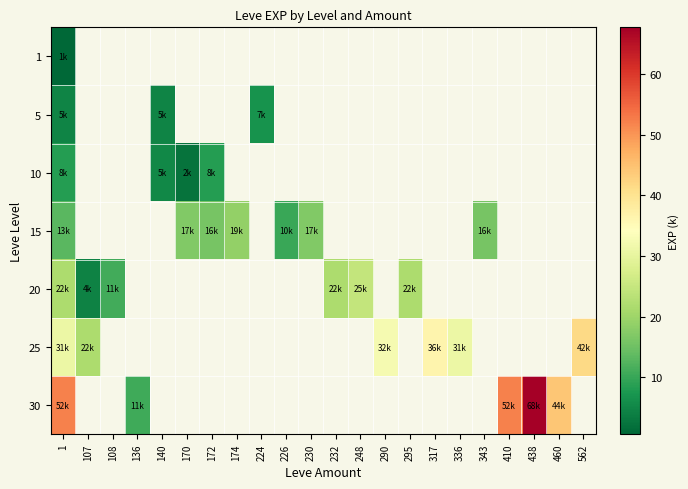

Is the value of 30 at 343 greater than the value of 20 at 438?

No